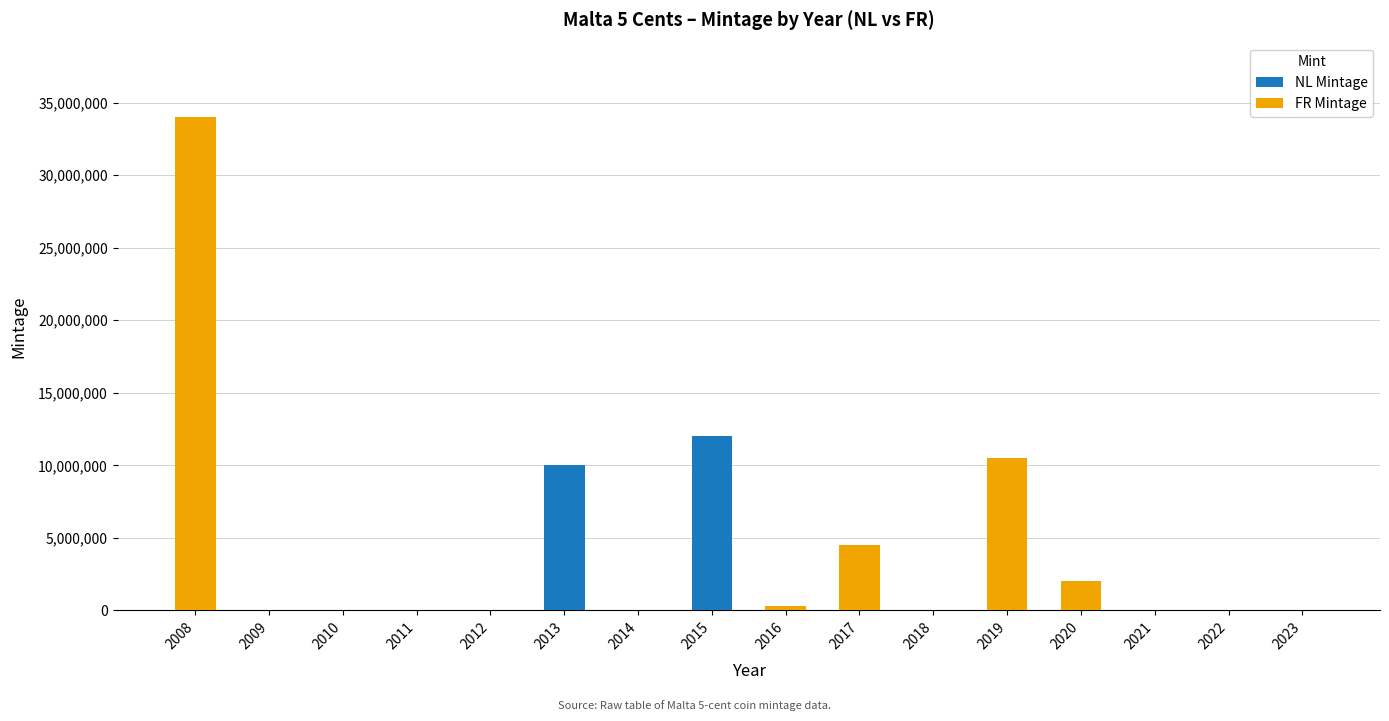

At which category is the sum across all series the highest?

2008